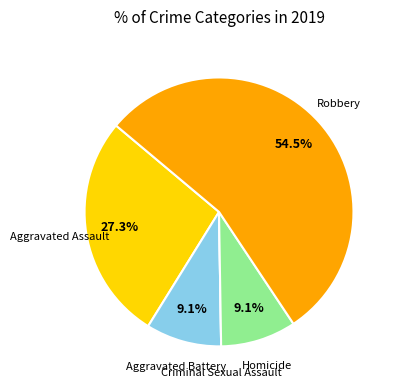

Is it true that Aggravated Assault is 27% of the pie?

True